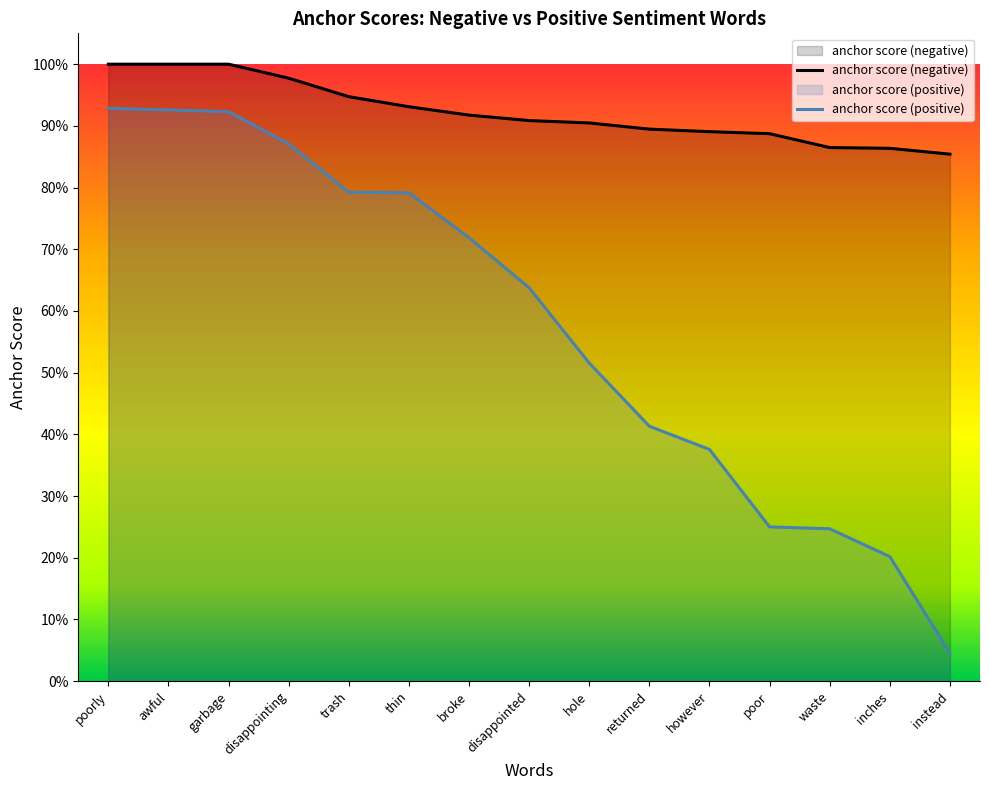

True or false: anchor score (positive) and anchor score (negative) cross at least once.

False